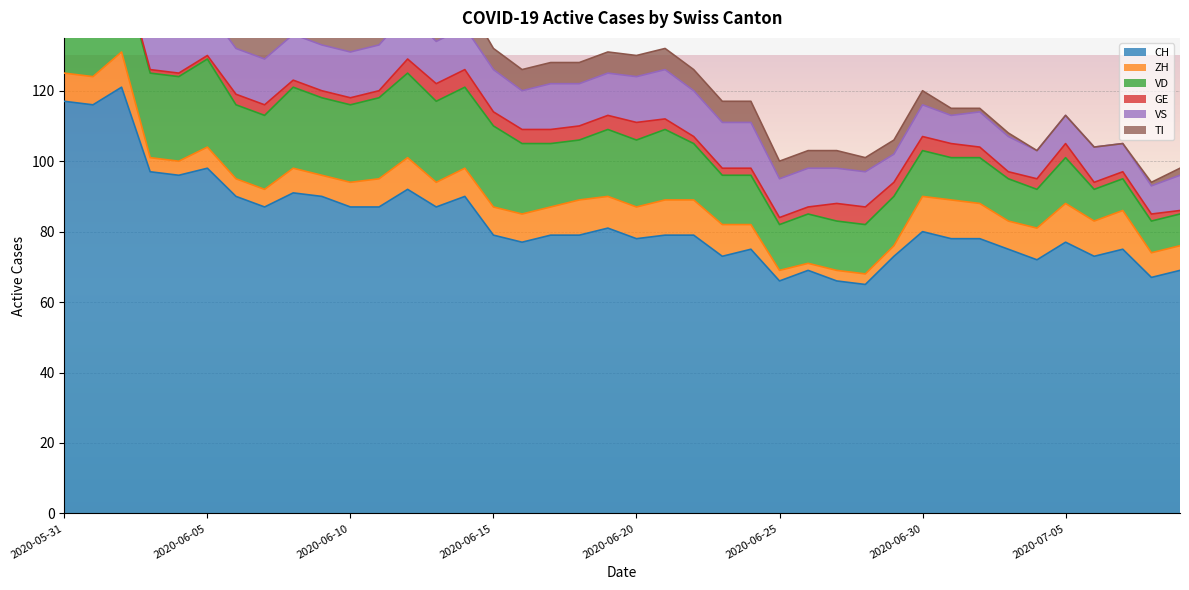

What is the lowest value of the VD series?

9